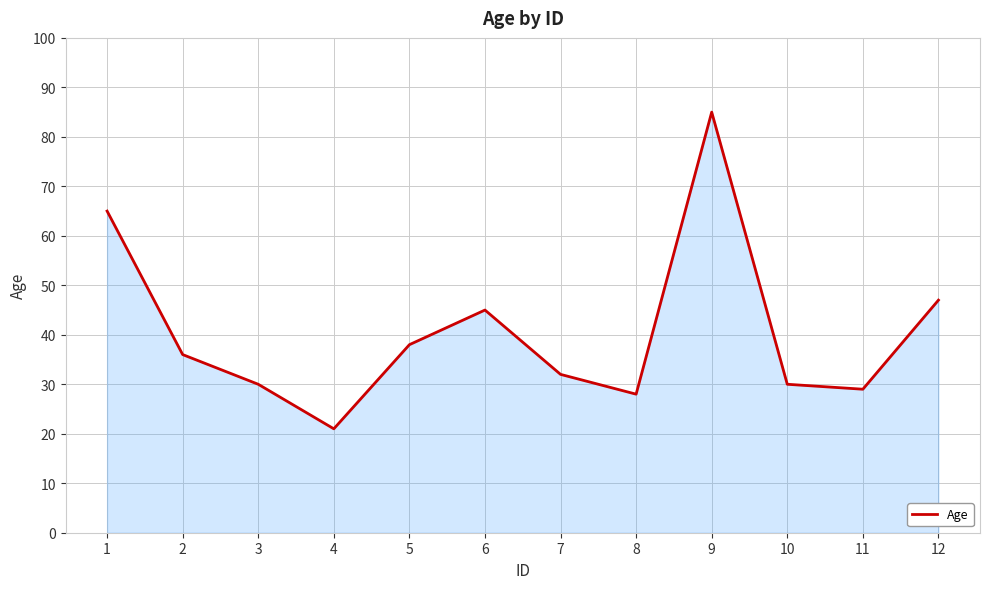

True or false: there are more than 1 points higher than both neighbors.

True